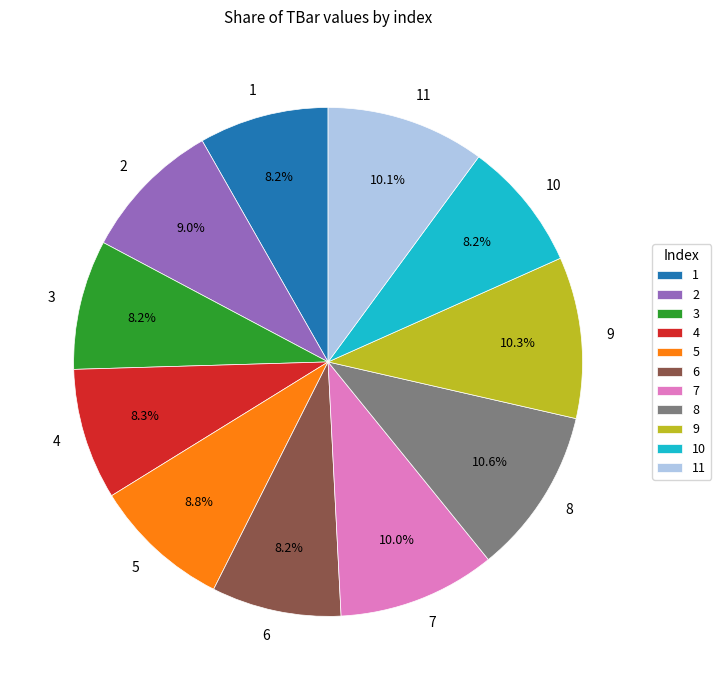

Between 2 and 10, which is larger?

2